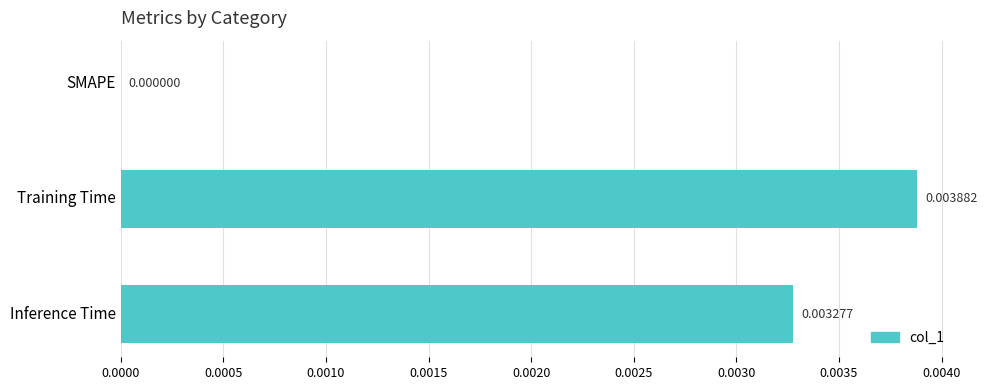

At which label is the value closest to 0?

SMAPE